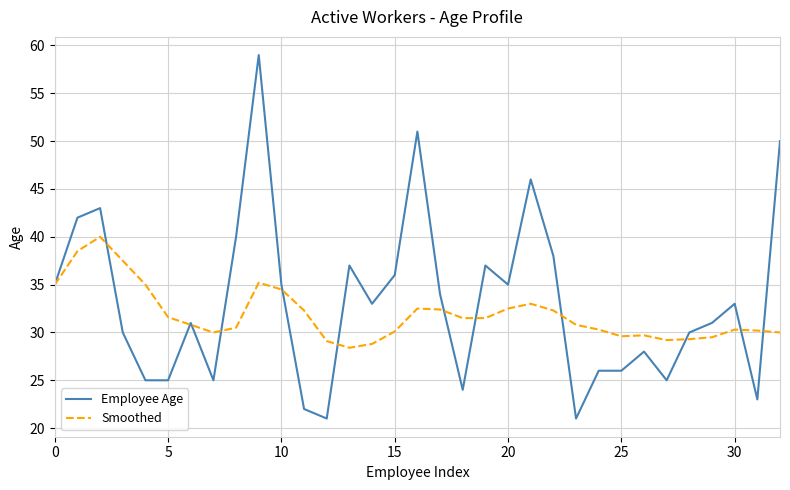

What is the greatest value displayed?

59.0